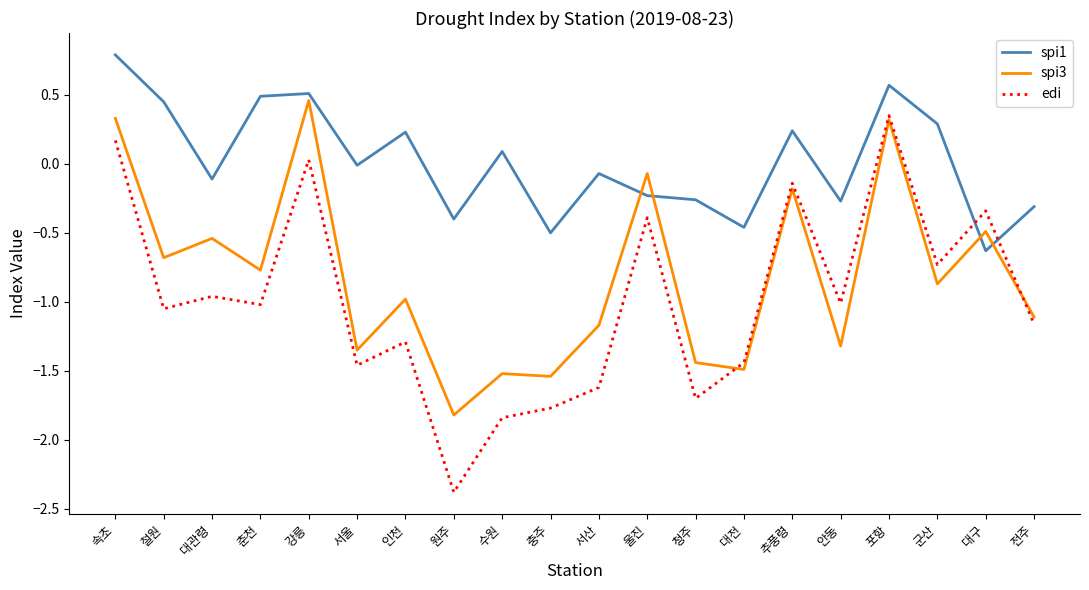

What position from the left is 인천?

7